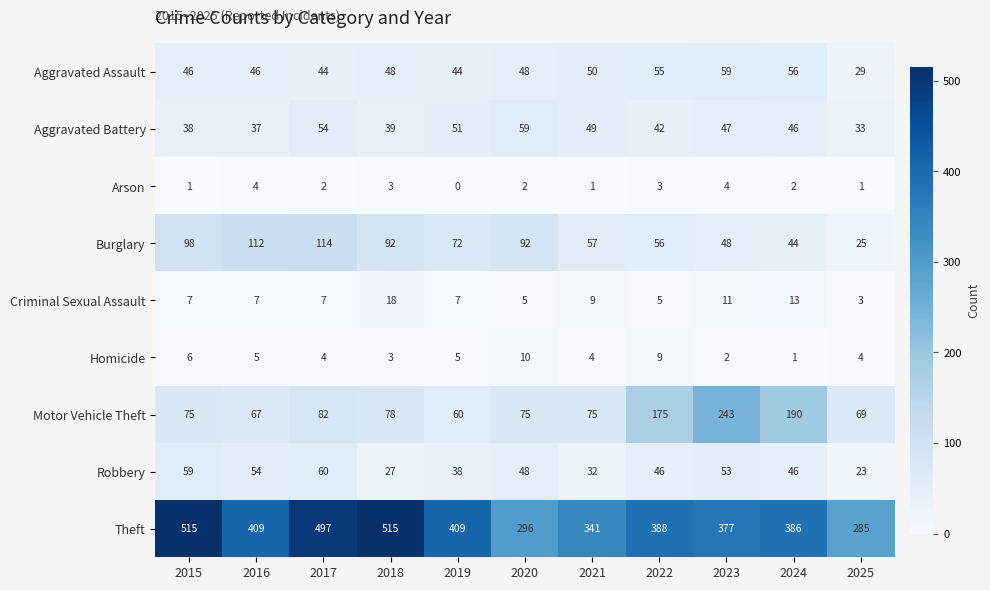

Where does the Theft series first go above 388?

2015